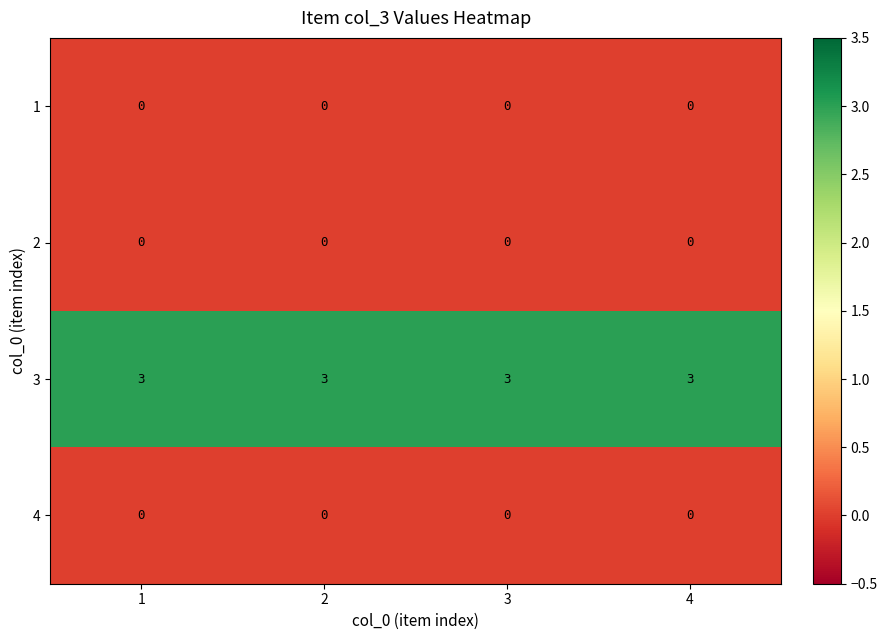

What is the maximum value shown in the chart?

3